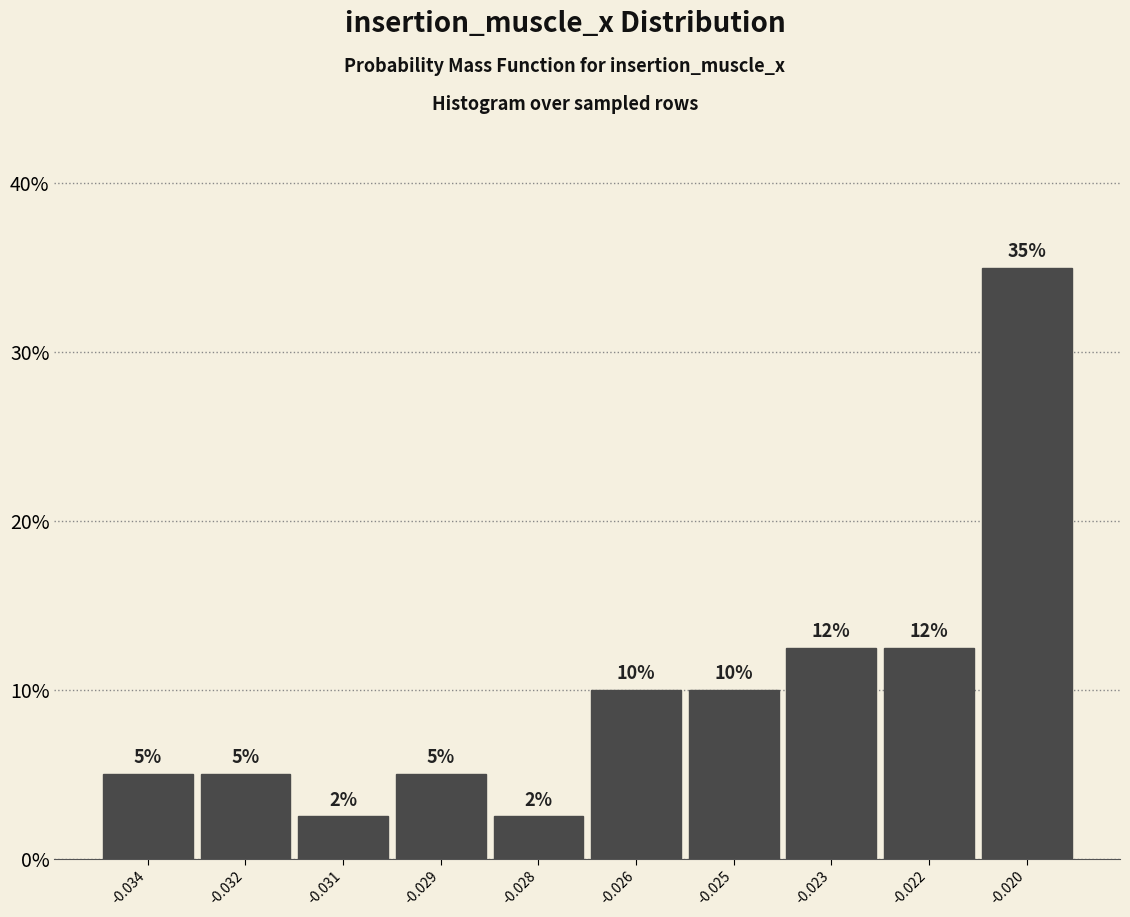

What value does the data have at -0.023?

12.5